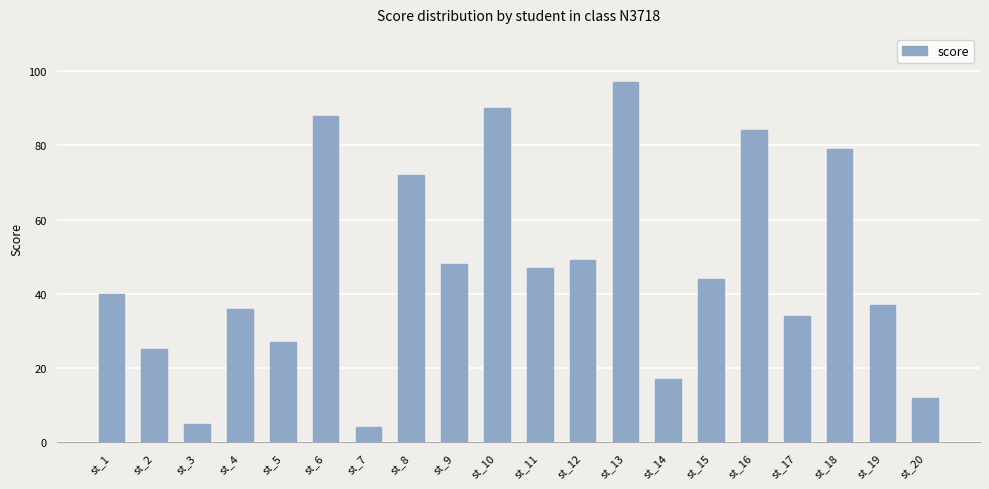

What is the sum of the values at st_14 and st_5?

44